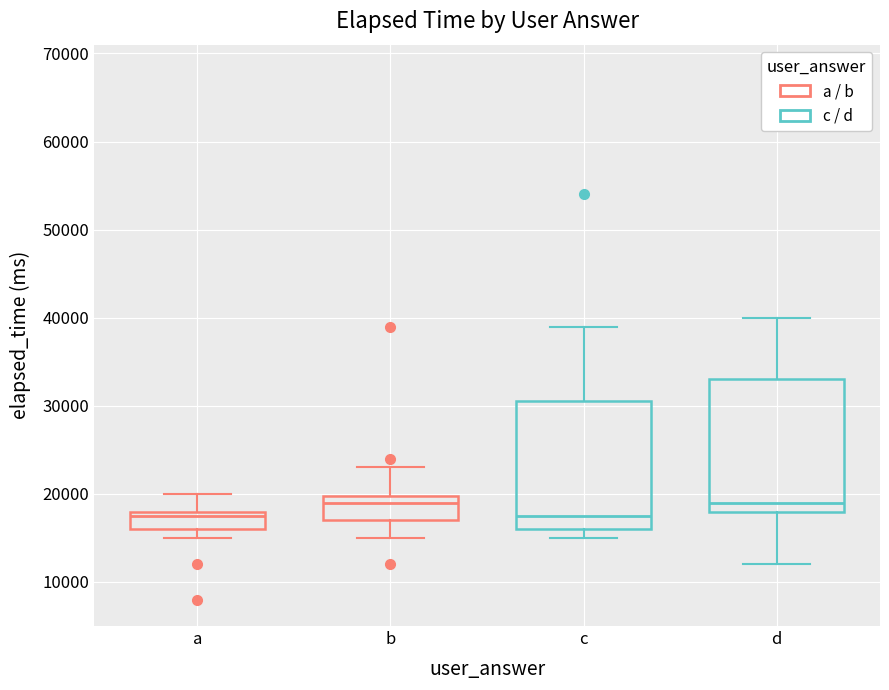

Where does the lower whisker of the box for d end on the y-axis? The values are not printed on the chart, so give them approximately, as read against the axis.

12000